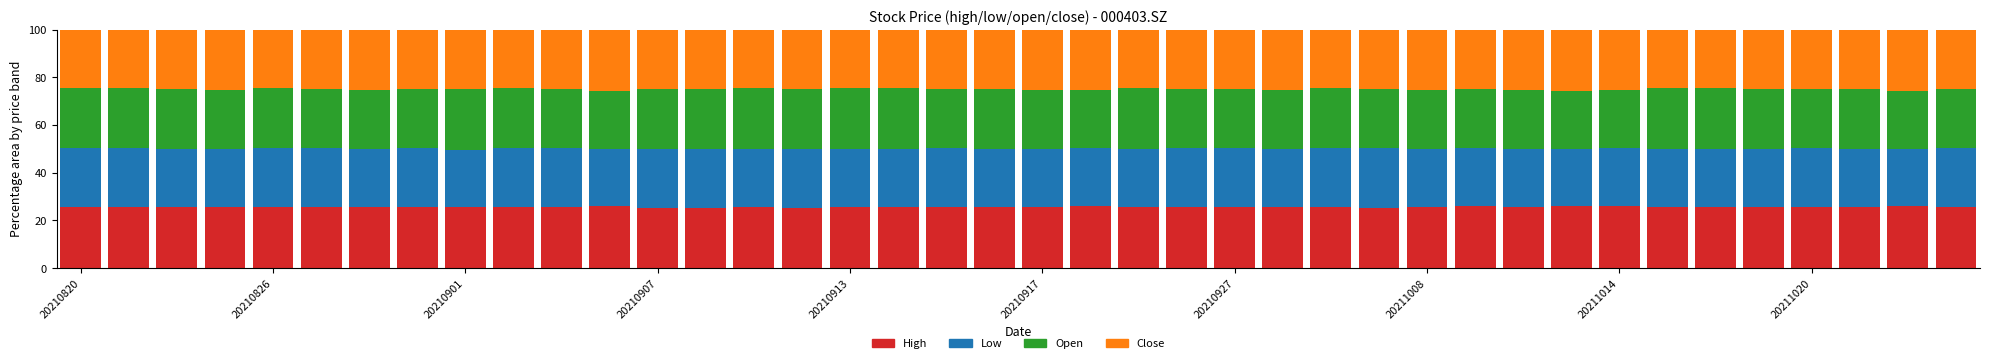

How many categories are shown in the chart?

40